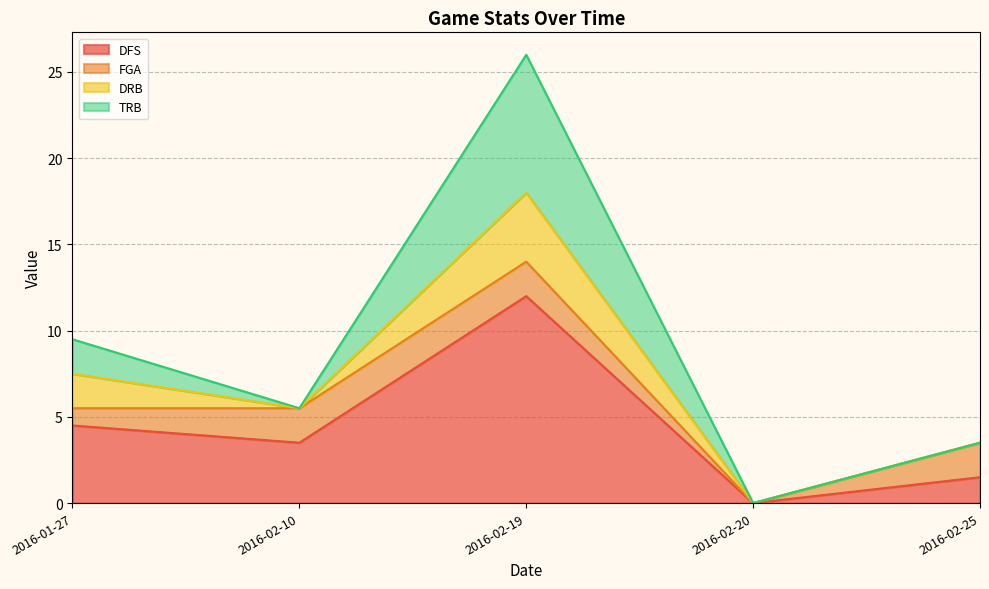

True or false: DFS and TRB intersect in this chart.

False